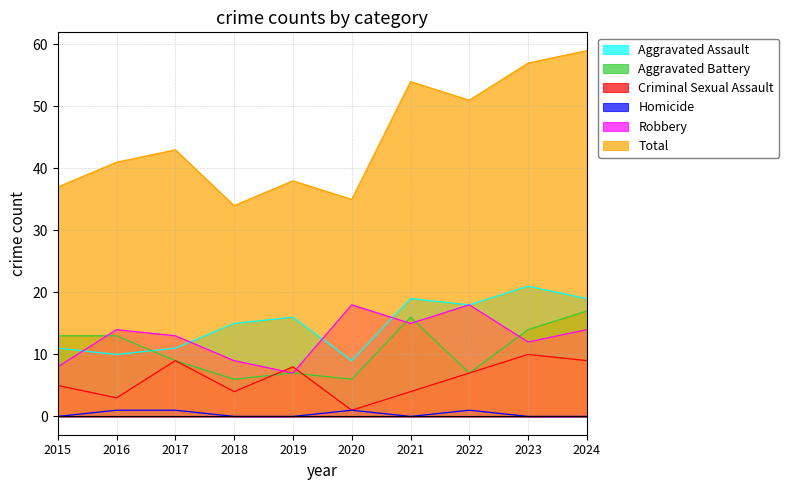

True or false: Aggravated Battery and Homicide cross at least once.

False